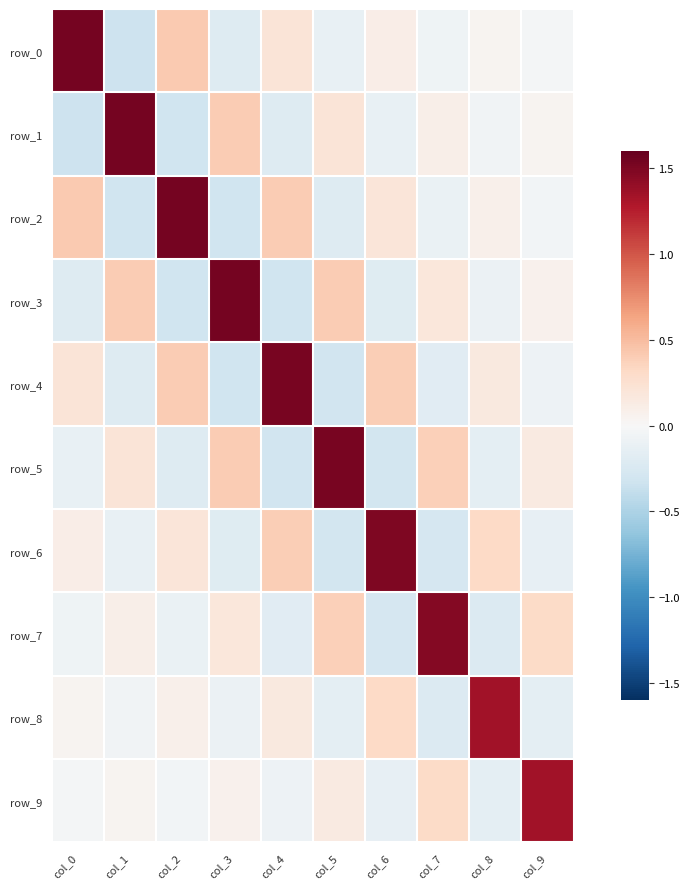

Reading left to right, transcribe all the data shown in this chart.

row_0: col_0=1.5	col_1=-0.3	col_2=0.4	col_3=-0.2	col_4=0.2	col_5=-0.1	col_6=0.1	col_7=-0.1	col_8=0.0	col_9=-0.0
row_1: col_0=-0.3	col_1=1.5	col_2=-0.3	col_3=0.4	col_4=-0.2	col_5=0.2	col_6=-0.1	col_7=0.1	col_8=-0.1	col_9=0.0
row_2: col_0=0.4	col_1=-0.3	col_2=1.5	col_3=-0.3	col_4=0.4	col_5=-0.2	col_6=0.2	col_7=-0.1	col_8=0.1	col_9=-0.0
row_3: col_0=-0.2	col_1=0.4	col_2=-0.3	col_3=1.5	col_4=-0.3	col_5=0.4	col_6=-0.2	col_7=0.2	col_8=-0.1	col_9=0.1
row_4: col_0=0.2	col_1=-0.2	col_2=0.4	col_3=-0.3	col_4=1.5	col_5=-0.3	col_6=0.4	col_7=-0.2	col_8=0.2	col_9=-0.1
row_5: col_0=-0.1	col_1=0.2	col_2=-0.2	col_3=0.4	col_4=-0.3	col_5=1.5	col_6=-0.3	col_7=0.4	col_8=-0.2	col_9=0.1
row_6: col_0=0.1	col_1=-0.1	col_2=0.2	col_3=-0.2	col_4=0.4	col_5=-0.3	col_6=1.5	col_7=-0.3	col_8=0.3	col_9=-0.1
row_7: col_0=-0.1	col_1=0.1	col_2=-0.1	col_3=0.2	col_4=-0.2	col_5=0.4	col_6=-0.3	col_7=1.5	col_8=-0.2	col_9=0.3
row_8: col_0=0.0	col_1=-0.1	col_2=0.1	col_3=-0.1	col_4=0.2	col_5=-0.2	col_6=0.3	col_7=-0.2	col_8=1.3	col_9=-0.2
row_9: col_0=-0.0	col_1=0.0	col_2=-0.0	col_3=0.1	col_4=-0.1	col_5=0.1	col_6=-0.1	col_7=0.3	col_8=-0.2	col_9=1.3